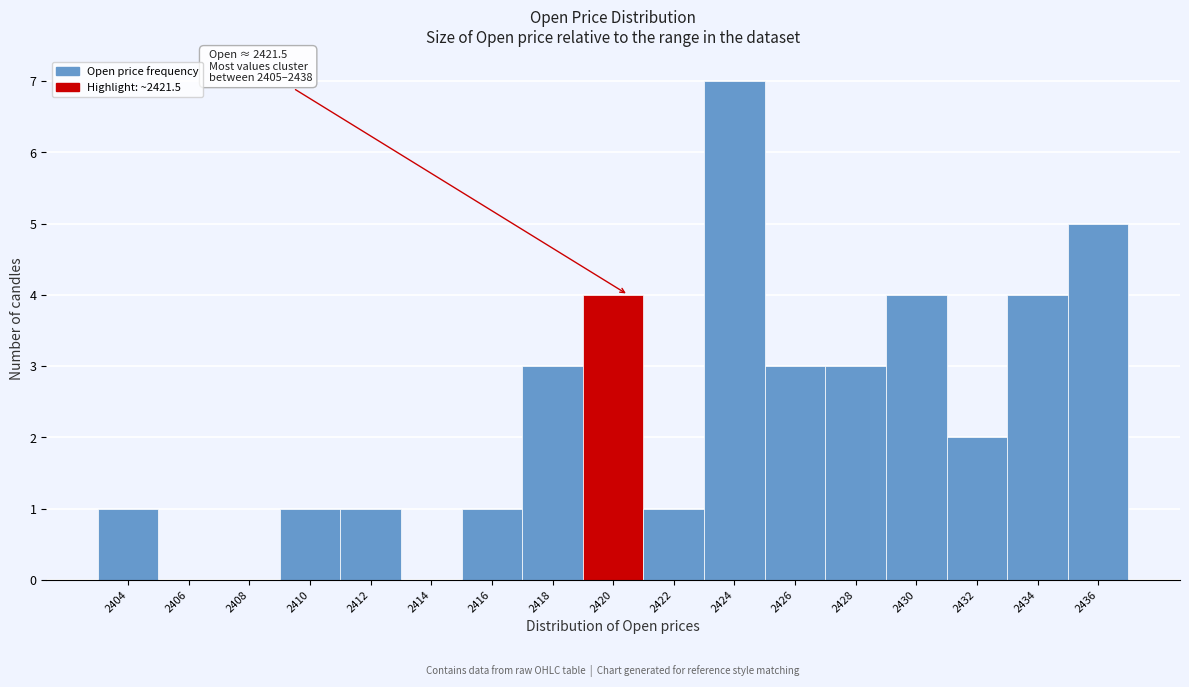

Reading left to right, list all the values displayed in this chart.

2404=1	2406=0	2408=0	2410=1	2412=1	2414=0	2416=1	2418=3	2420=4	2422=1	2424=7	2426=3	2428=3	2430=4	2432=2	2434=4	2436=5